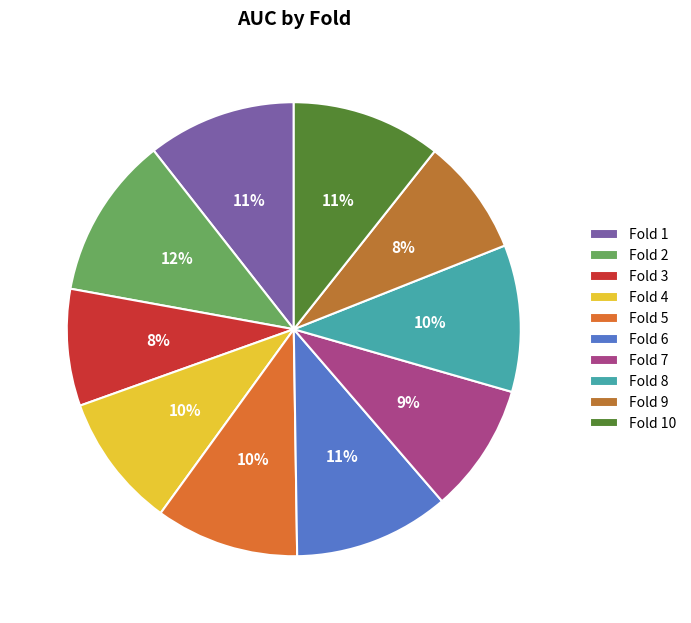

Count the number of slices in the pie.

10